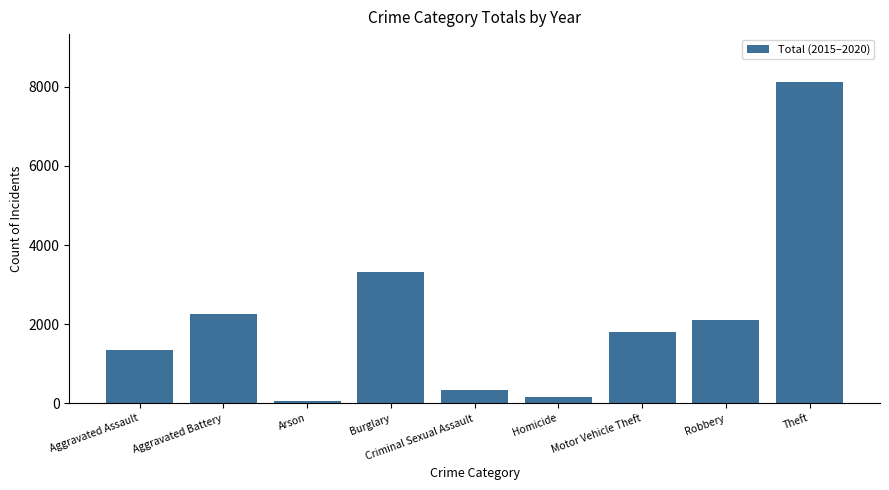

Rank the categories by value from highest to lowest.

Theft, Burglary, Aggravated Battery, Robbery, Motor Vehicle Theft, Aggravated Assault, Criminal Sexual Assault, Homicide, Arson